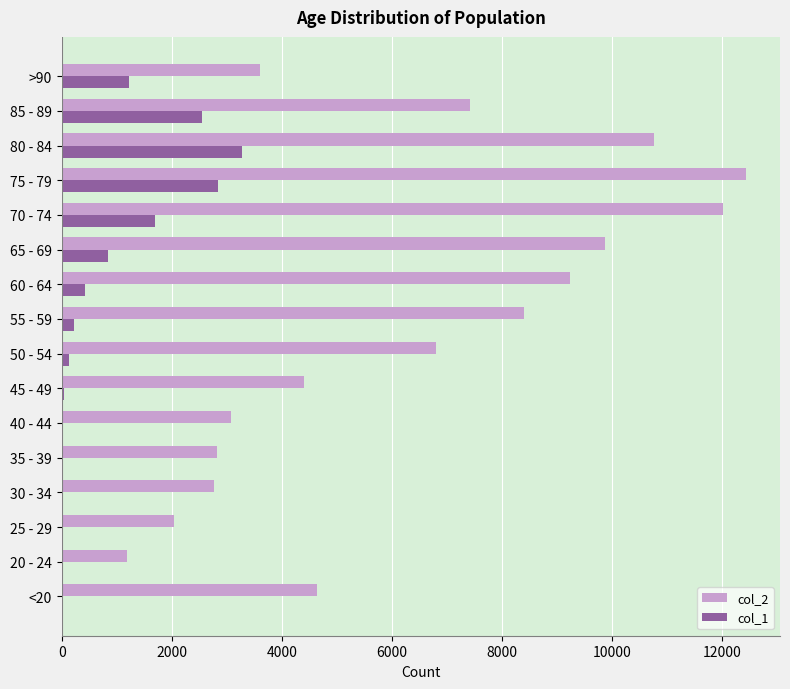

What is the maximum value shown in the chart?

12434